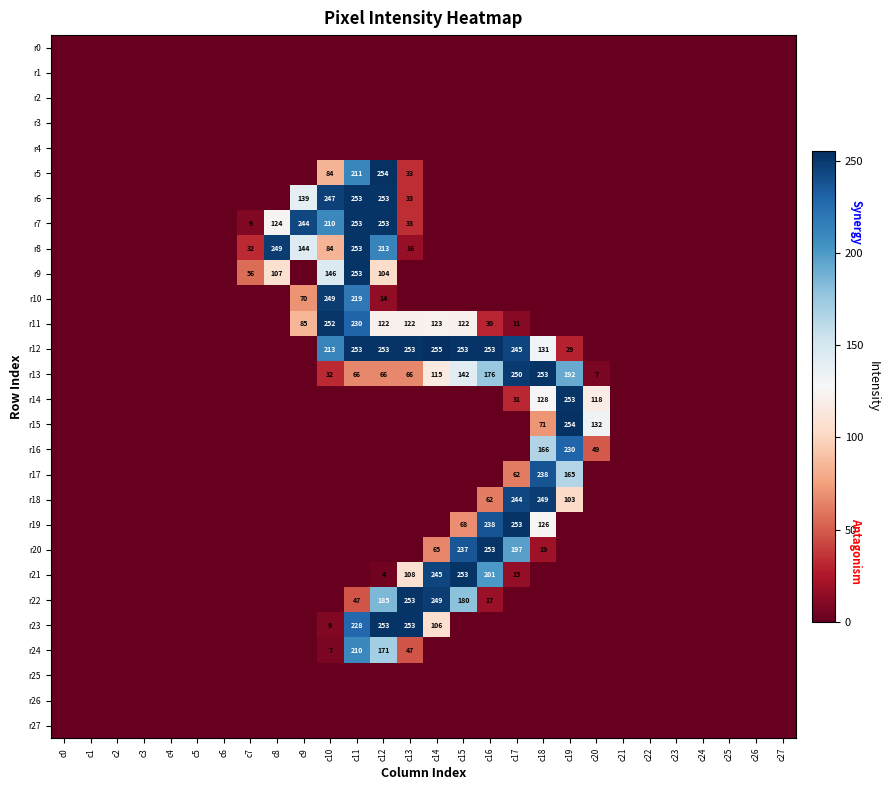

True or false: r13 has a value of 7 at c20.

True